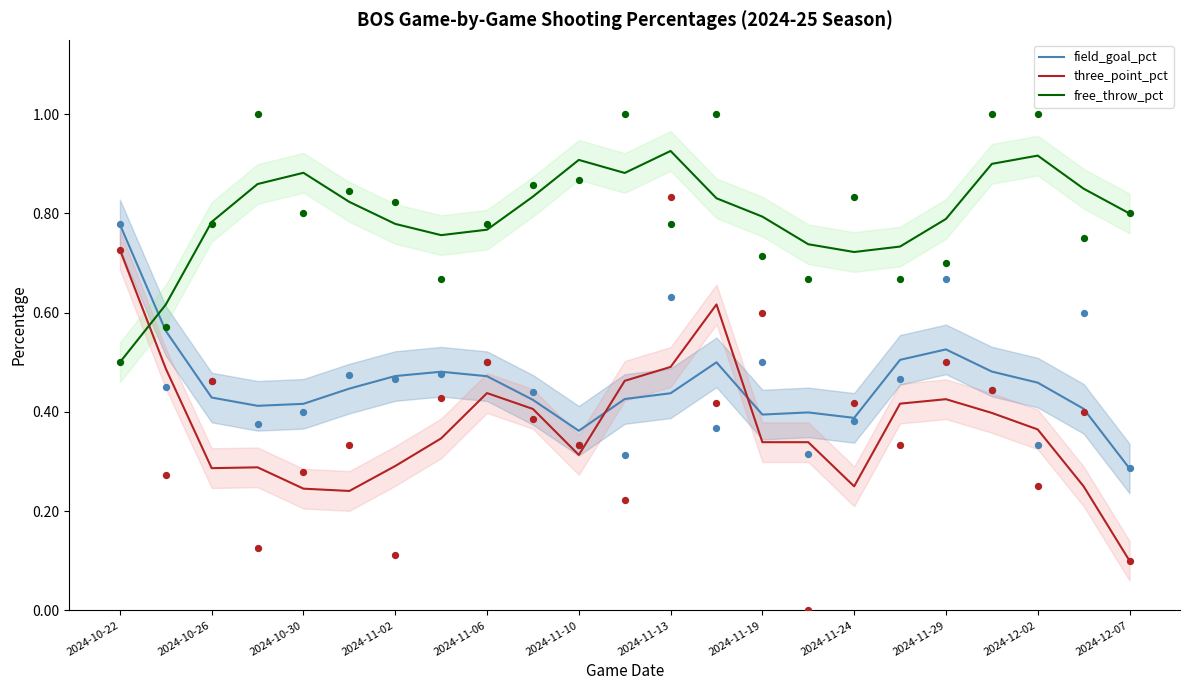

Which series reaches the minimum Y coordinate?

three_point_pct